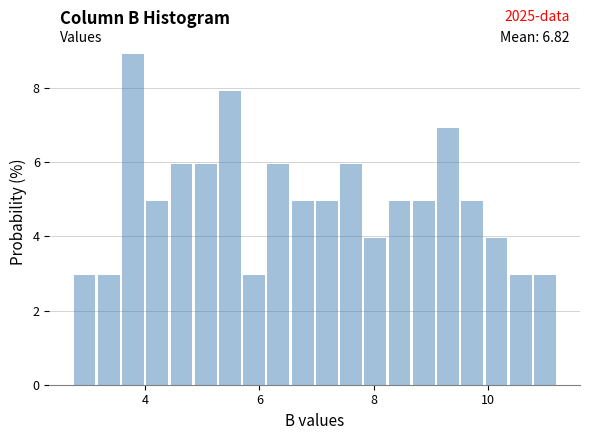

Read against the x-axis, roughly where is the centre of the tallest bar?

3.8